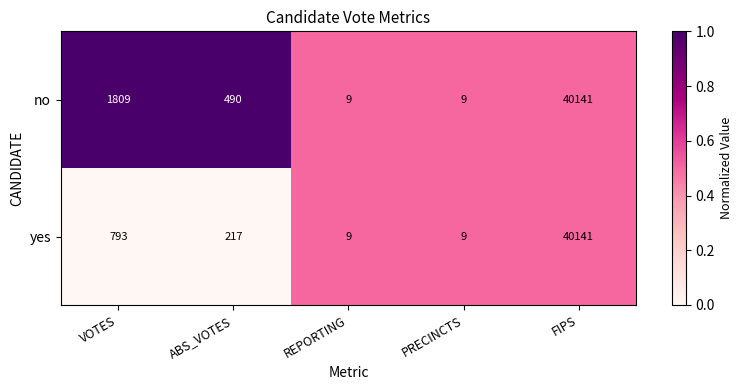

Which series changed the most between VOTES and FIPS?

yes